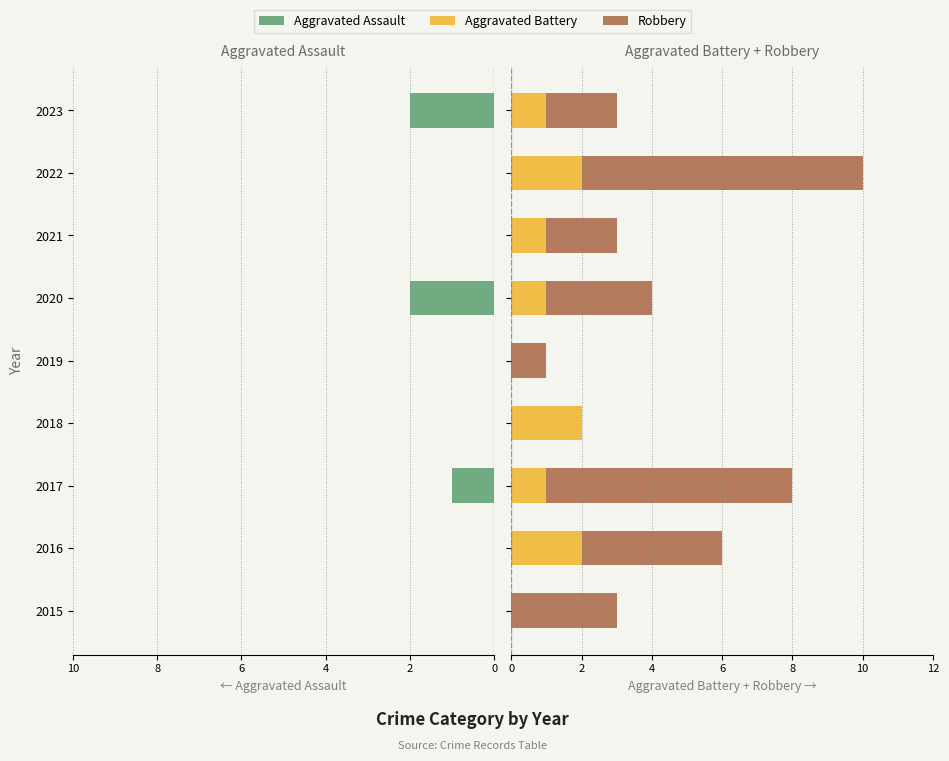

Reading left to right, list all the values displayed in this chart.

Aggravated Assault: 0	0	-1	0	0	-2	0	0	-2
Aggravated Battery: 0	2	1	2	0	1	1	2	1
Robbery: 3	4	7	0	1	3	2	8	2